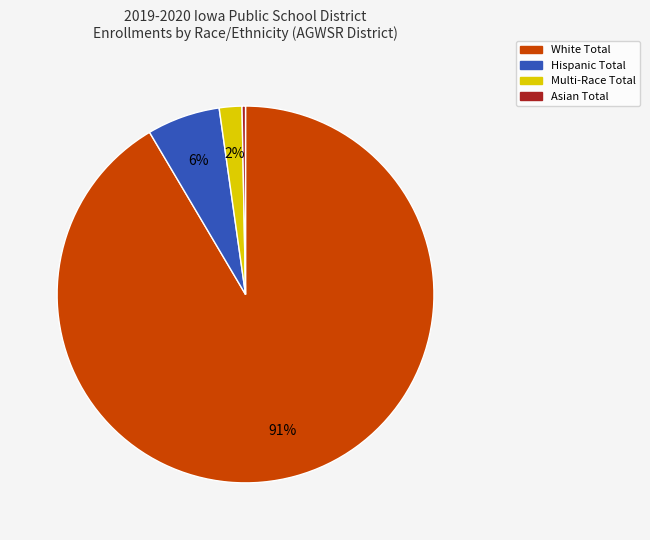

Is there a majority slice in this chart?

Yes